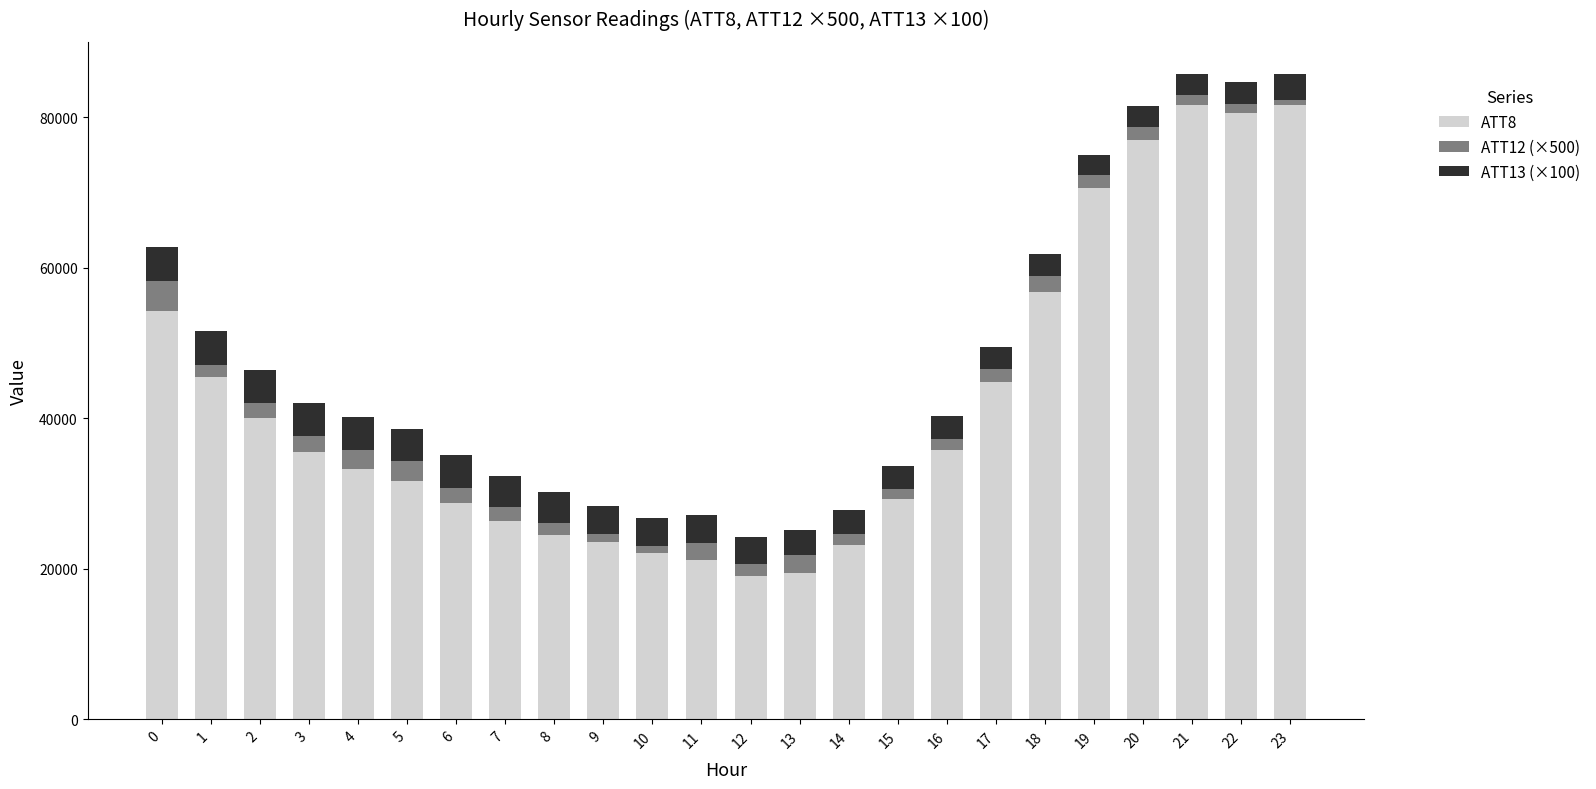

The value of ATT8 at 18 is 56800.0. True or false?

True